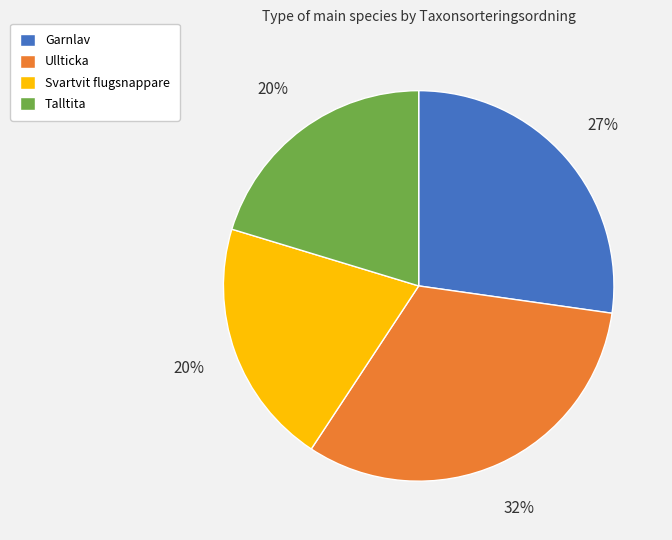

Which slice is the largest?

Ullticka